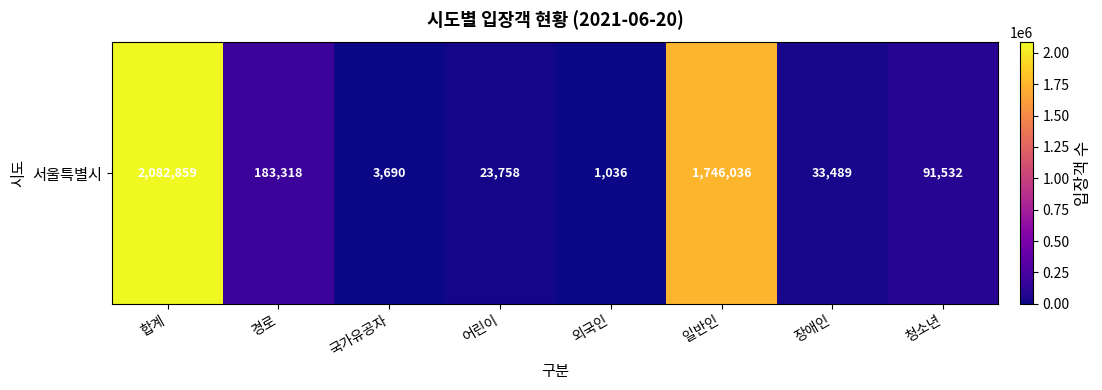

Where is the data nearest to the value 1041947?

일반인